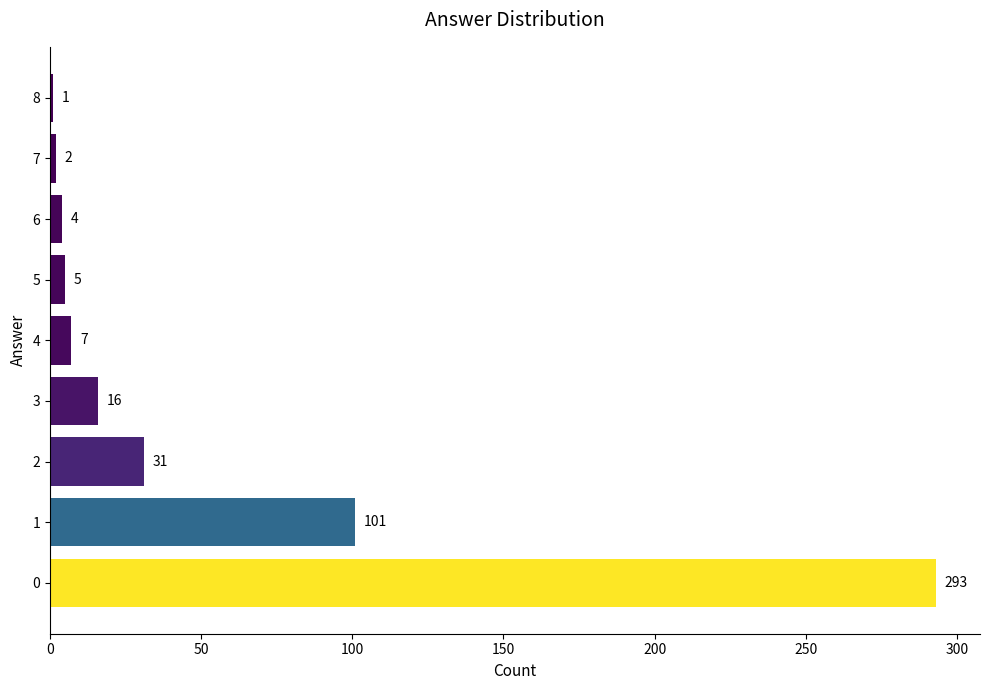

What is the difference between the second highest and minimum values?

100